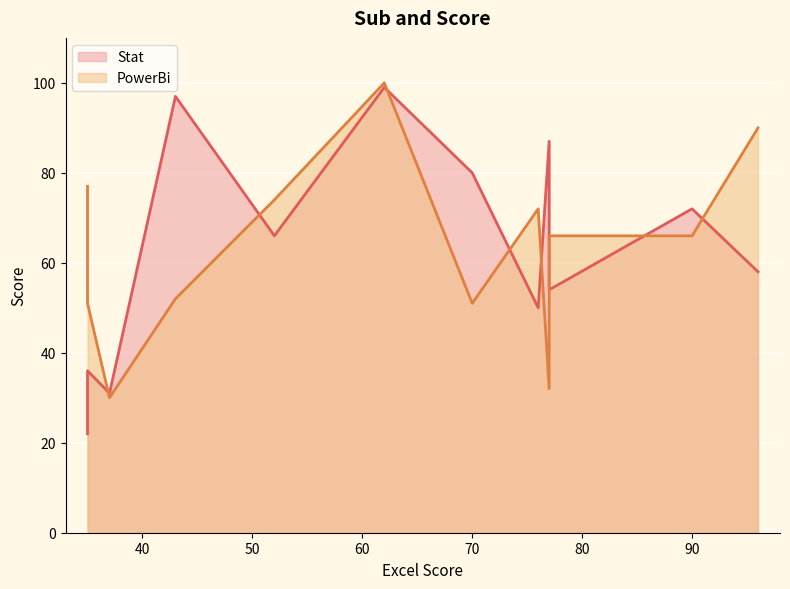

Reading left to right, list all the values displayed in this chart.

Stat: 62=99	90=72	70=80	52=66	96=58	43=97	76=50	37=31	35=36	77=87	35=22	77=54
PowerBi: 62=100	90=66	70=51	52=74	96=90	43=52	76=72	37=30	35=51	77=32	35=77	77=66